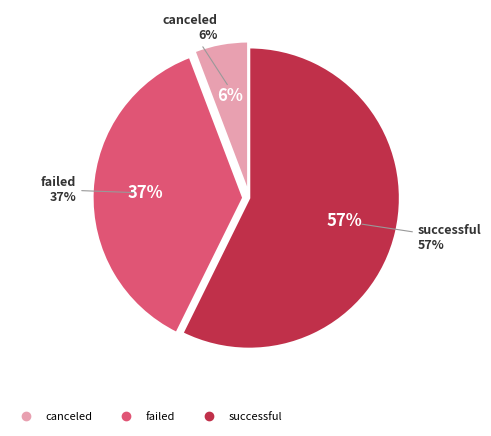

To the nearest percent, what portion does successful represent?

57%